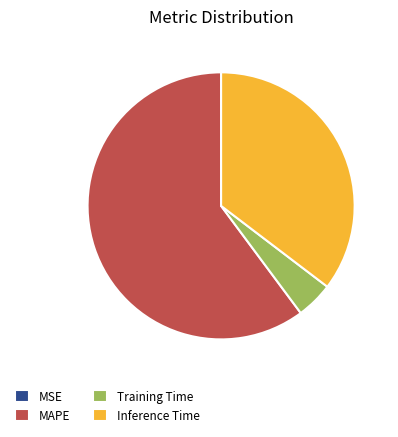

Is the sum of Training Time and Inference Time greater than half?

No